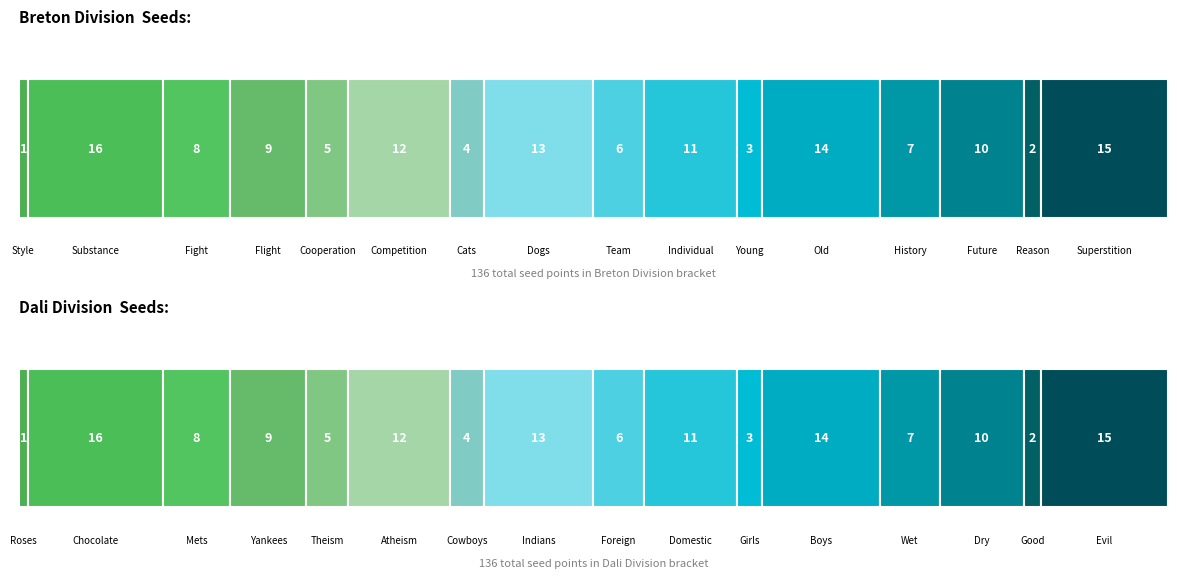

What is the label of the 6th bar from the left?

Atheism